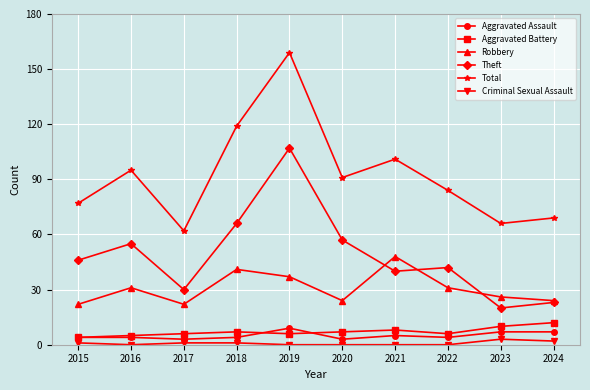

Is it true that Aggravated Assault equals 9 at 2019?

True